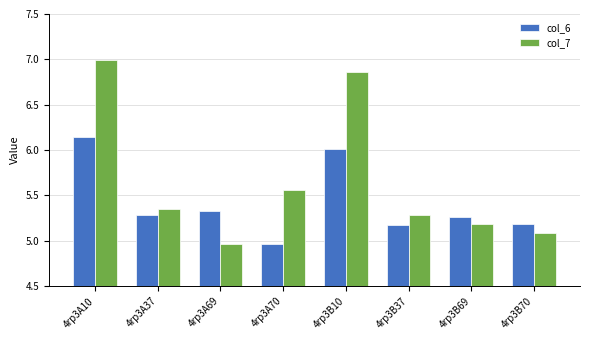

True or false: col_7 has a value of 7.0 at 4rp3B69.

False